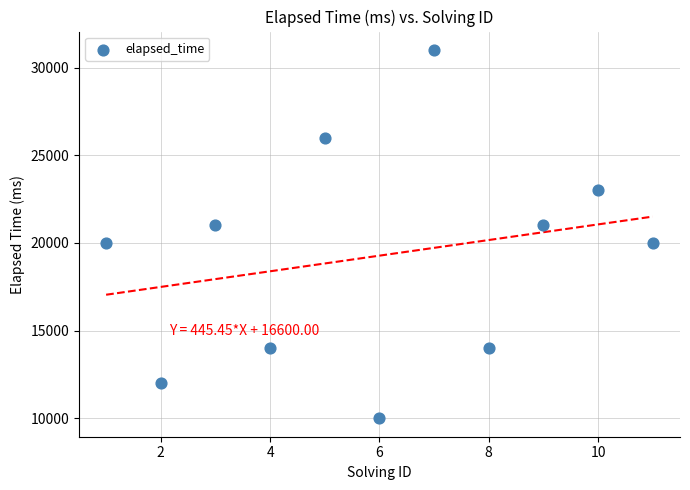

What is the average Y value?

19273